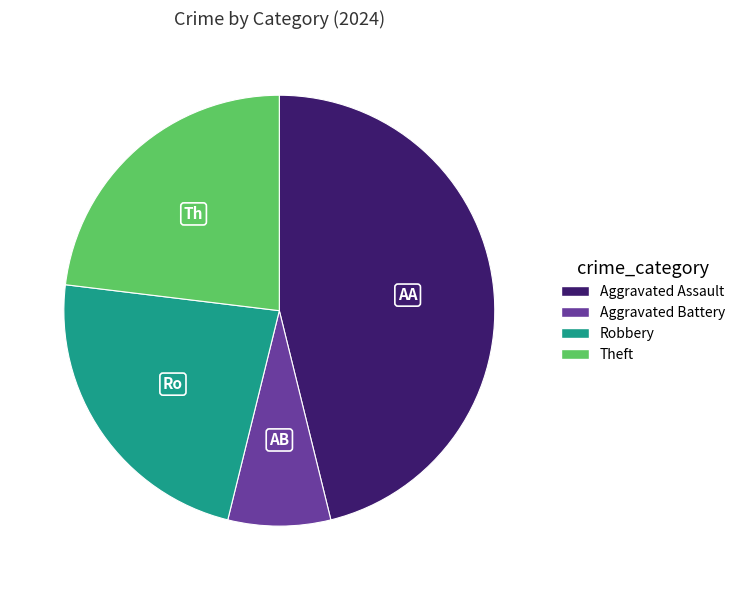

Is there a majority slice in this chart?

No